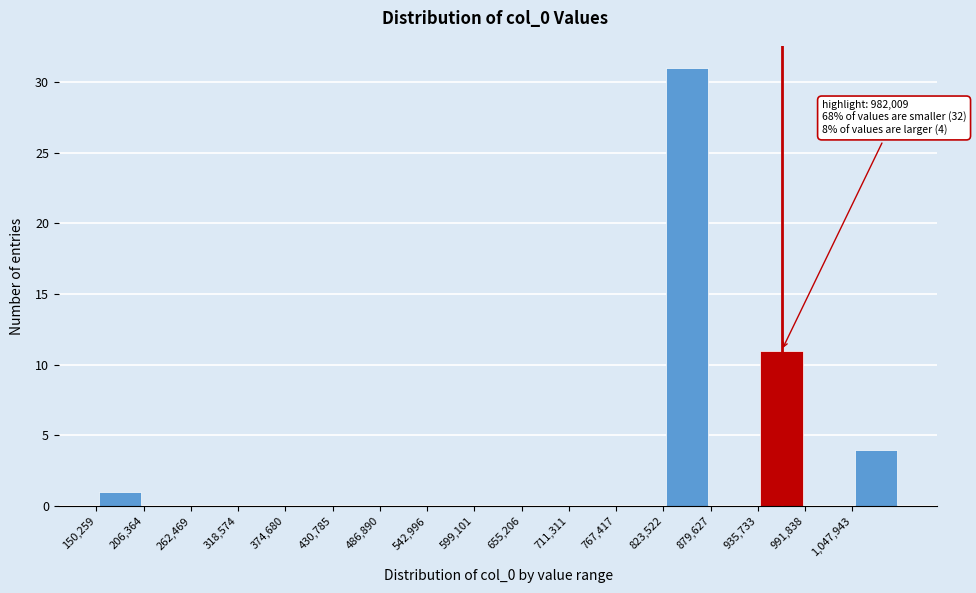

Which range on the x-axis has the tallest bar?

820000 to 880000